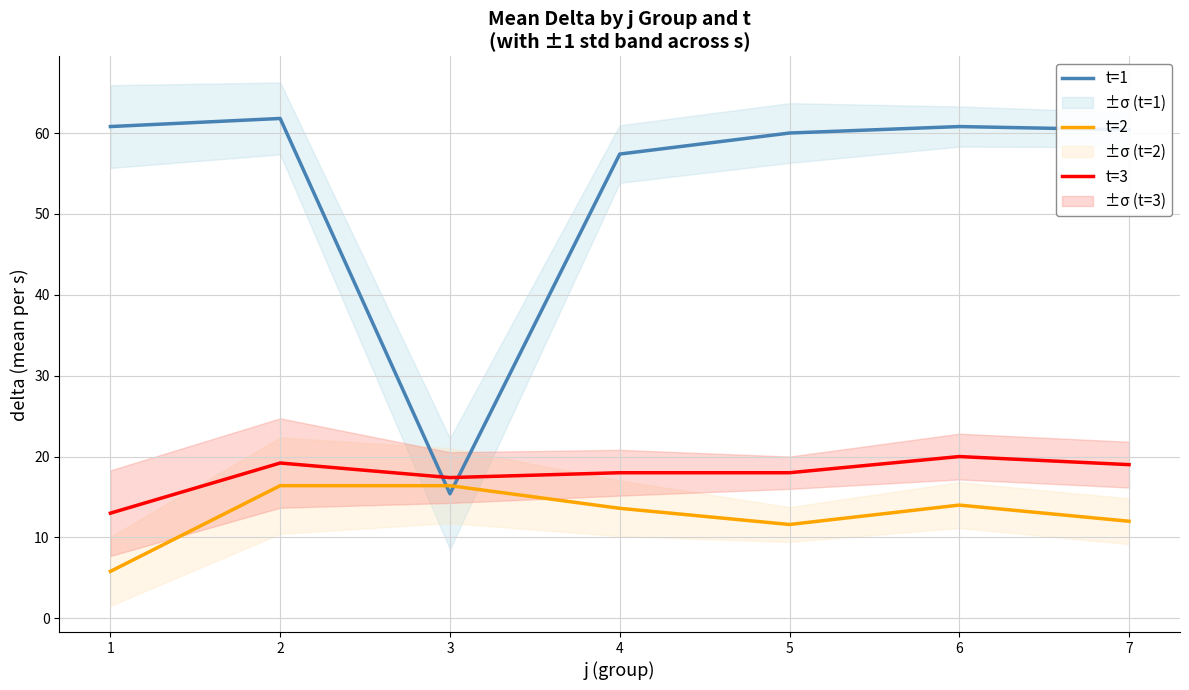

What are all the series names shown in the legend?

t=1, t=2, t=3